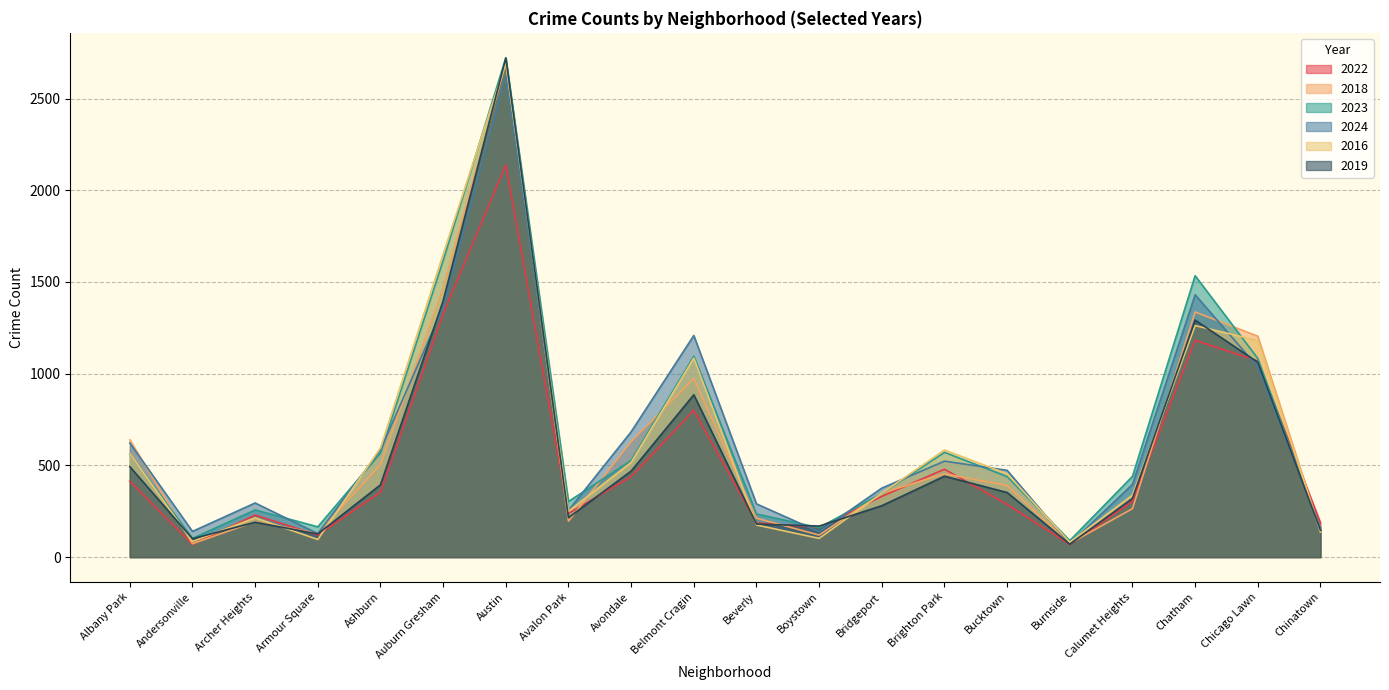

True or false: 2024 has more than 2 points higher than both neighbors.

True